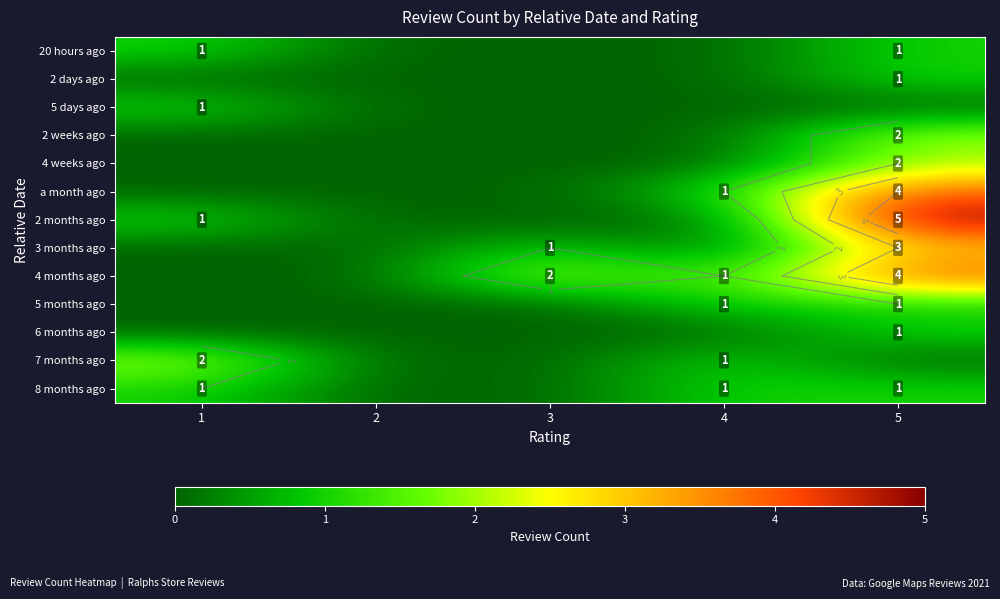

At which category is the sum across all series the highest?

5